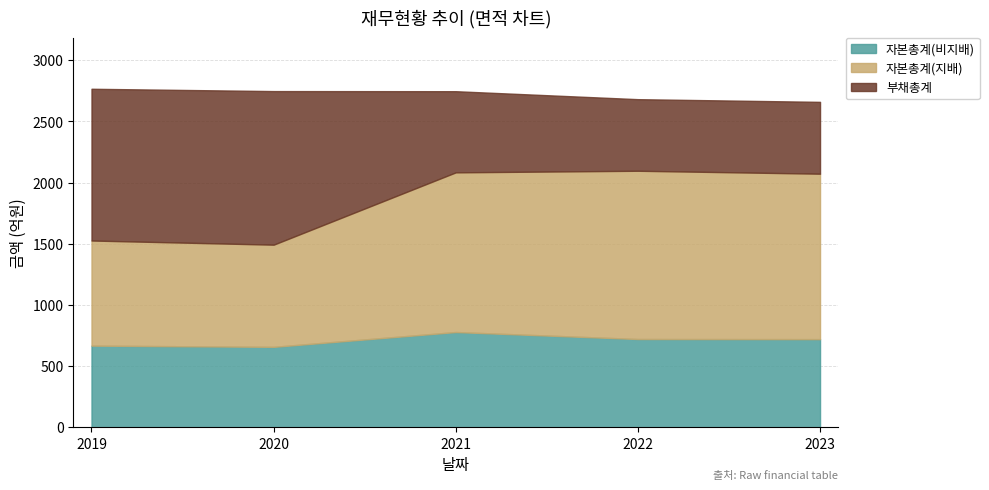

Which category has the lowest value in the 자본총계(비지배) series?

2020